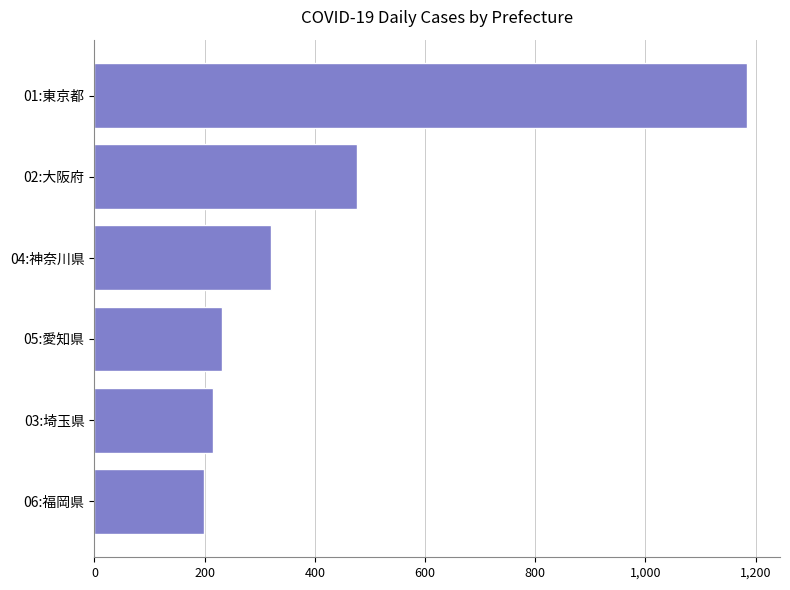

What is the change in value from 05:愛知県 to 06:福岡県?

-33